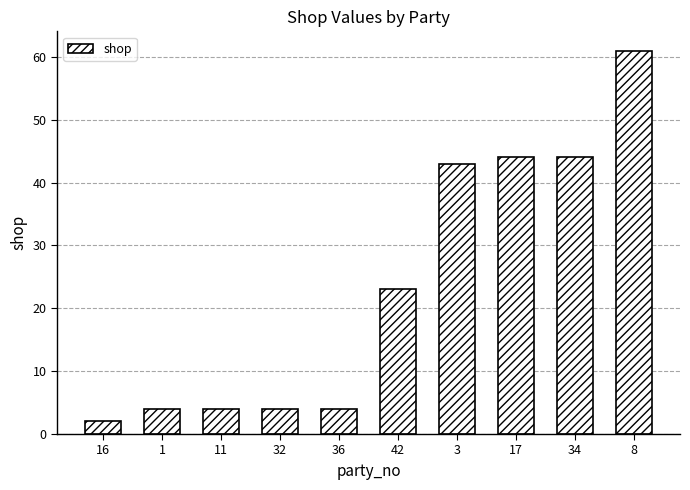

At which label is the value closest to 31?

42